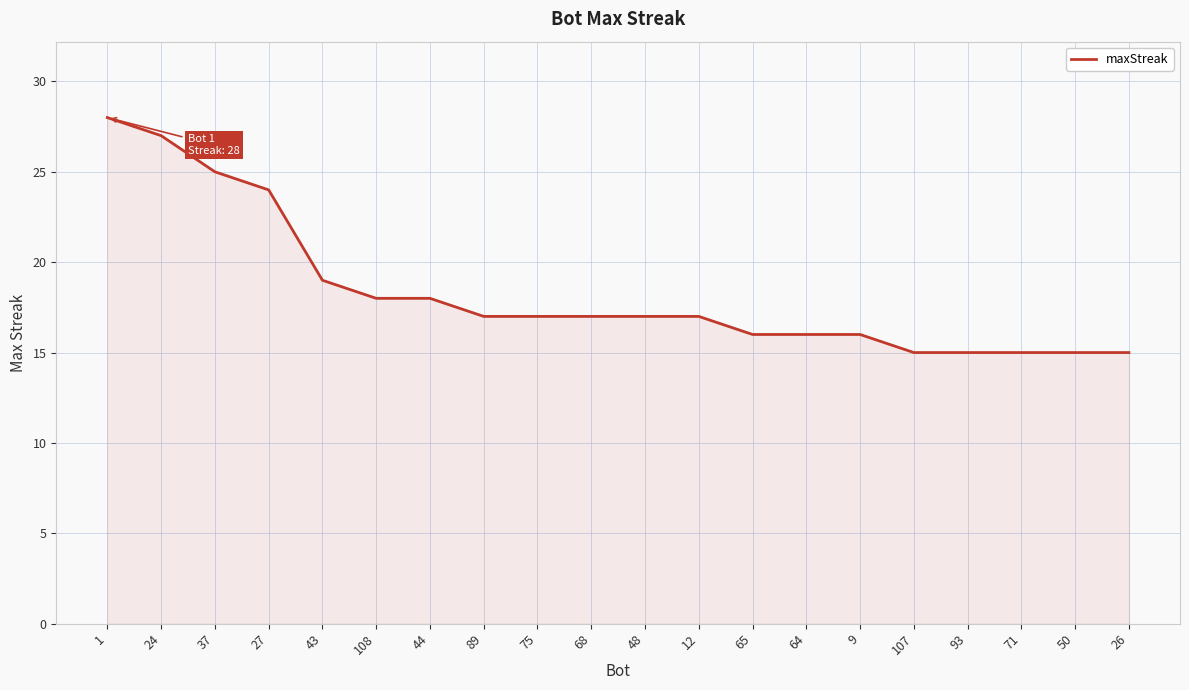

How many lines are shown in the chart?

1